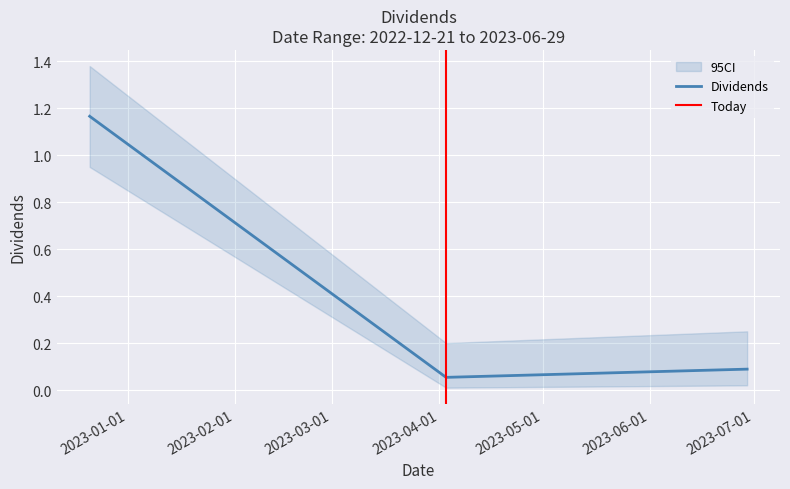

What value does the data have at 2023-04-03?

0.1